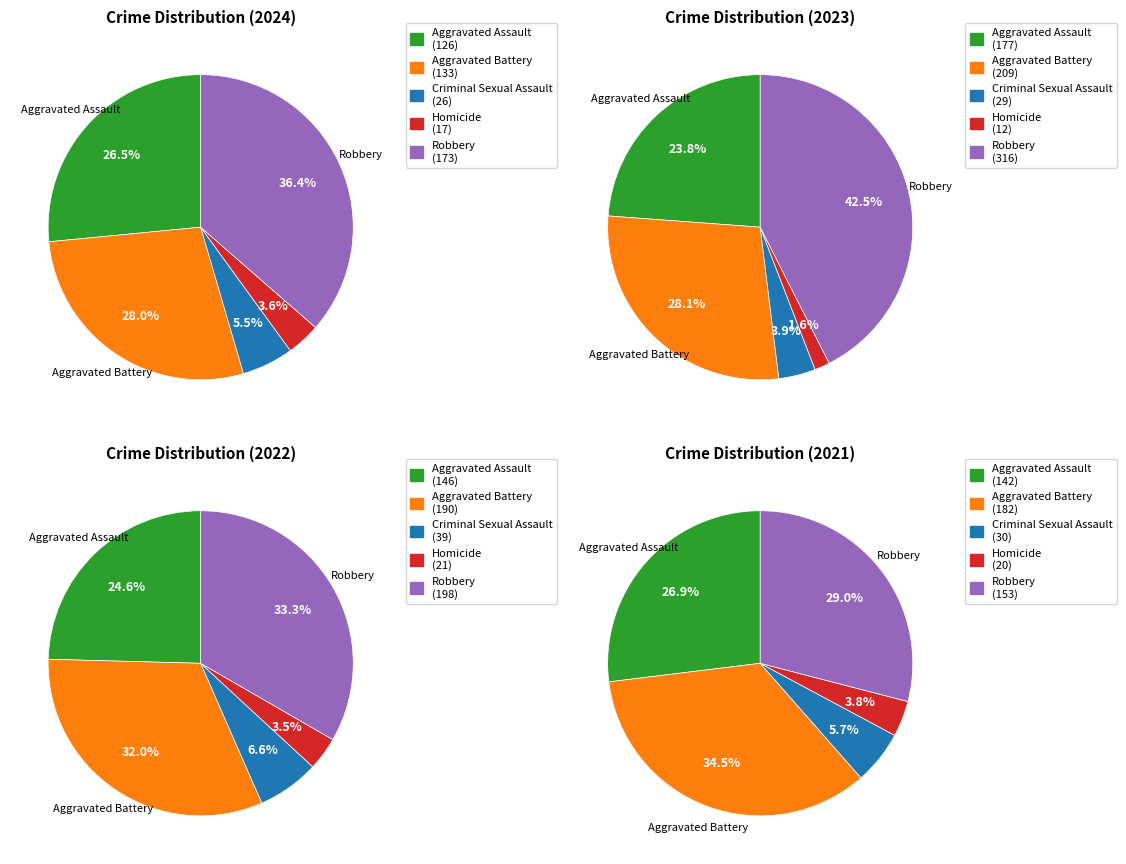

How many slices are in this pie chart?

5